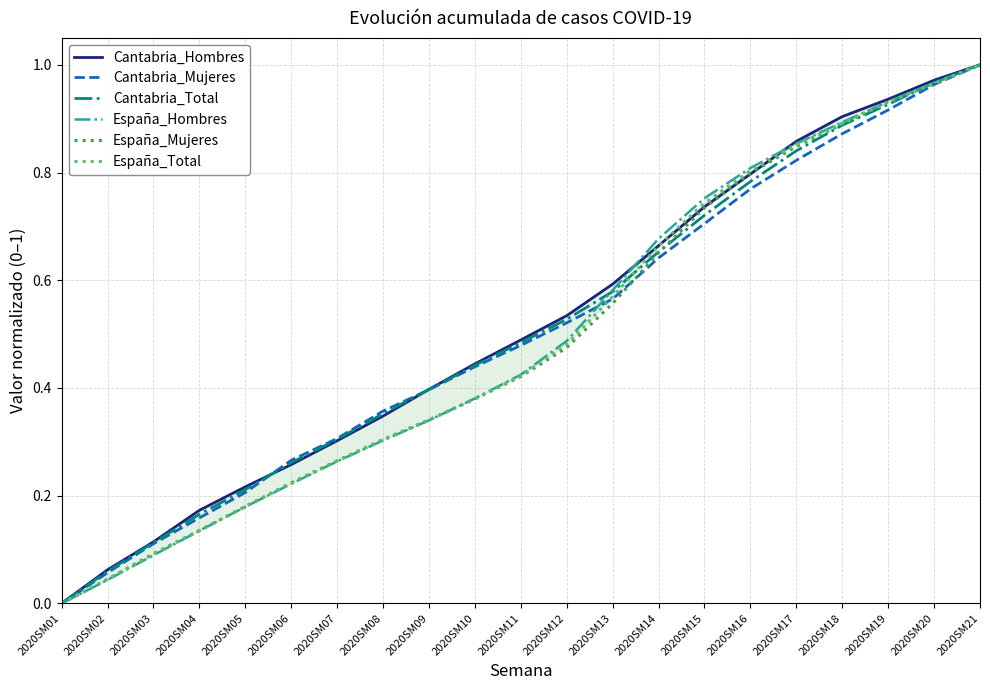

How many values in Cantabria_Hombres are above zero?

20